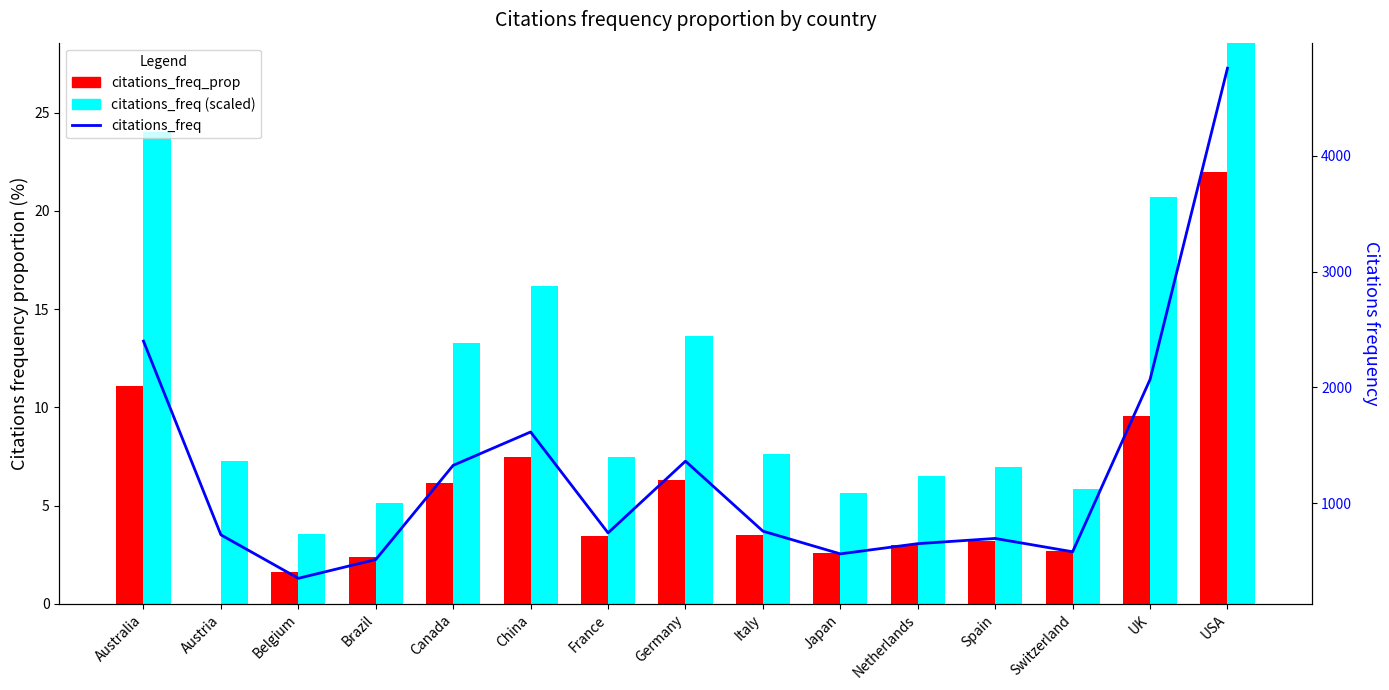

What position from the right is Australia?

15